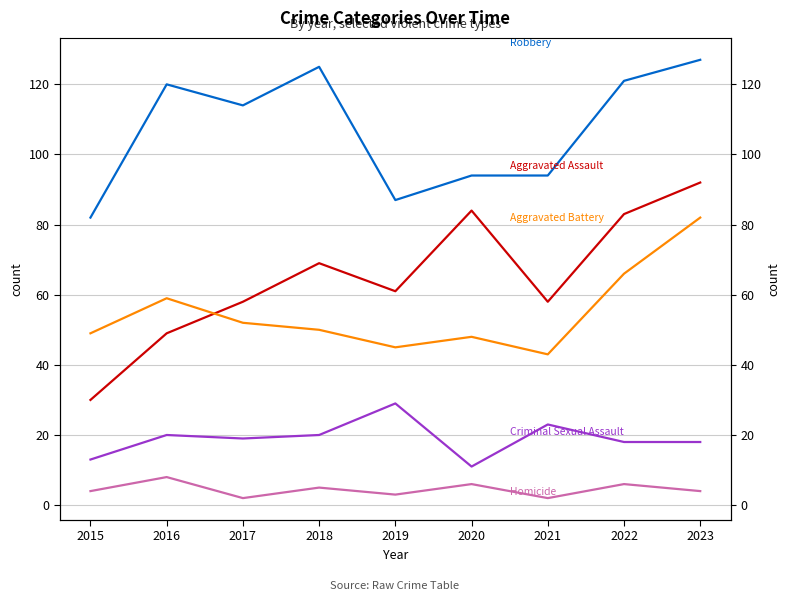

At which category is the sum across all series the highest?

2023